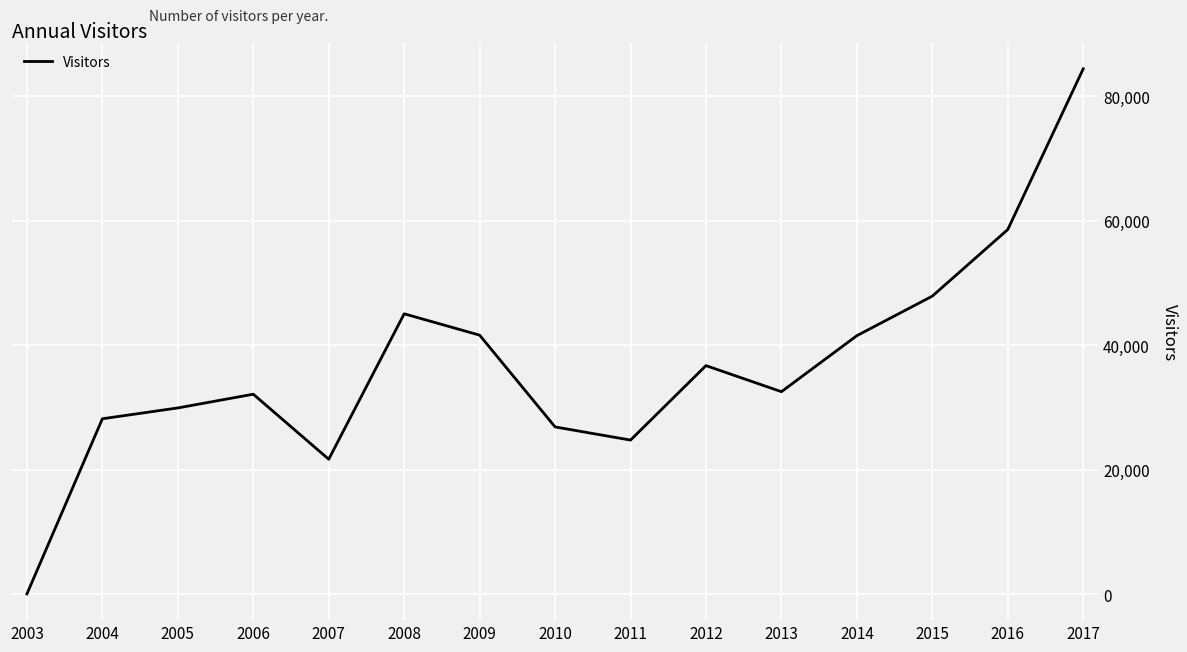

Which label corresponds to the largest value in the chart?

2017